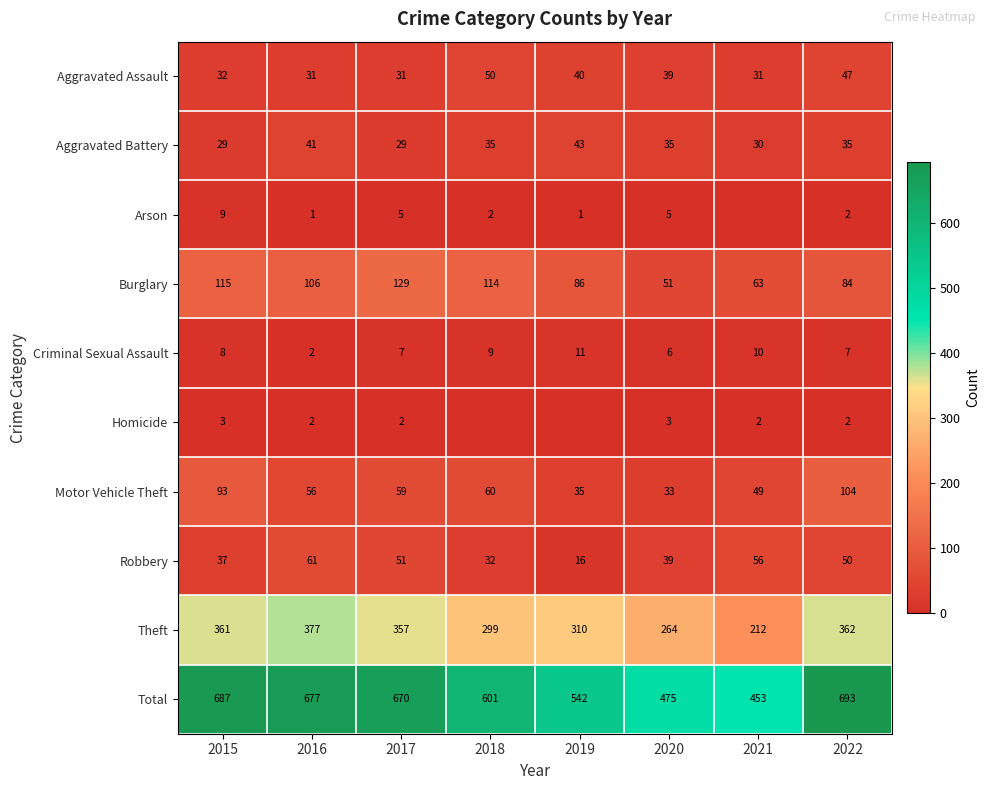

Rank the categories by Burglary value from highest to lowest.

2017, 2015, 2018, 2016, 2019, 2022, 2021, 2020